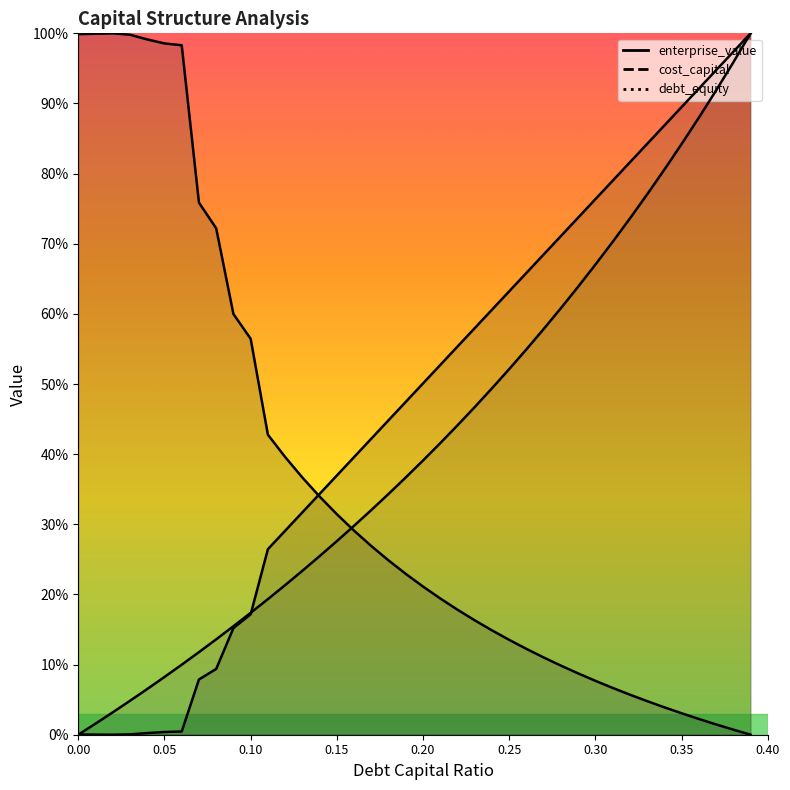

What is the difference between the enterprise_value values at 0.31 and 0.07?

0.7